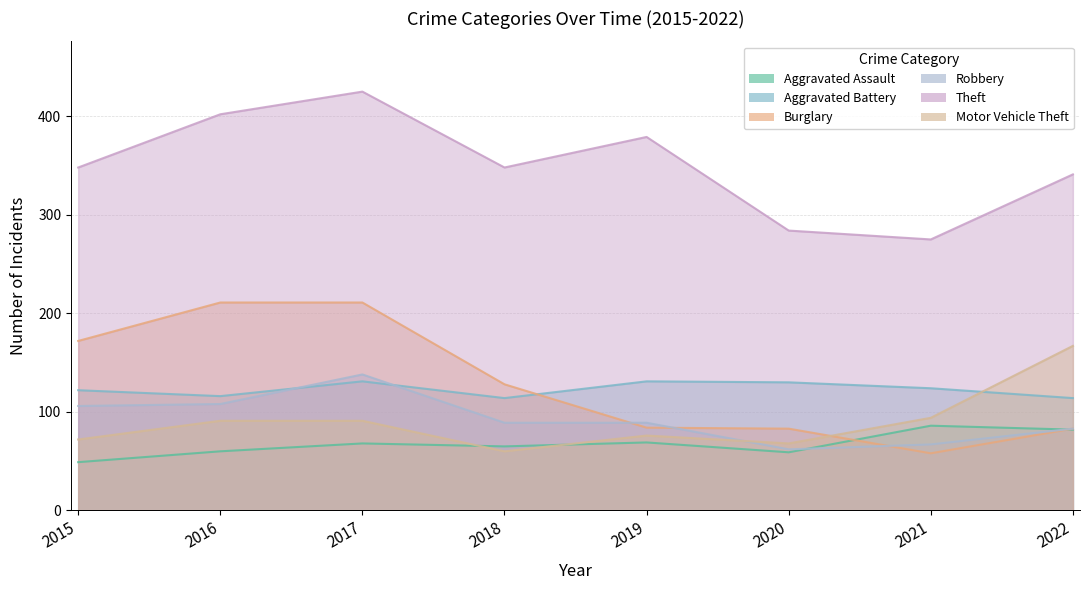

At how many categories does at least one series exceed 158?

8